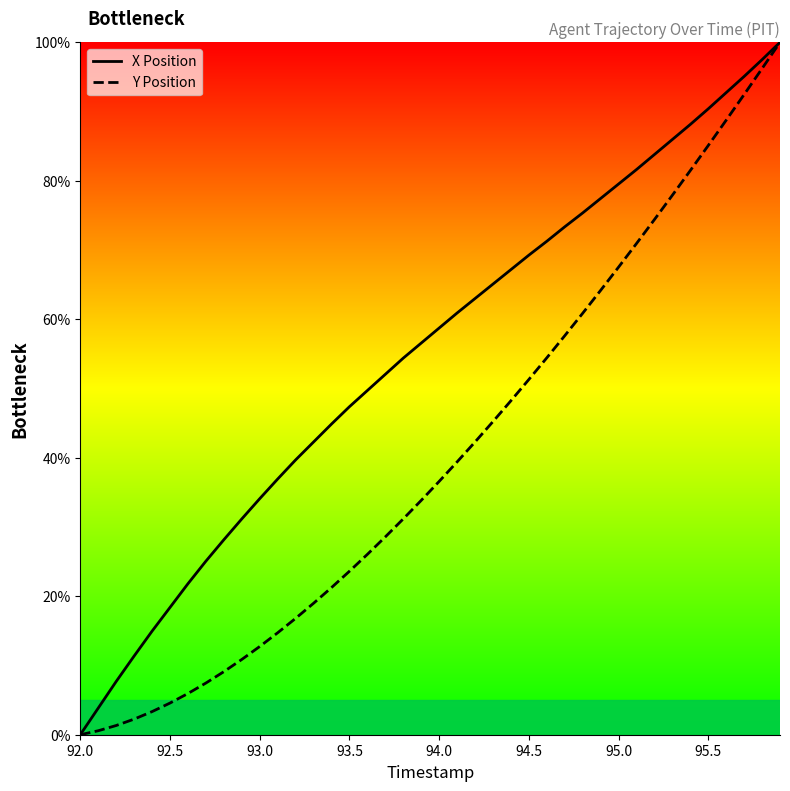

The value of Y Position at 92.5 is 4.6. True or false?

True